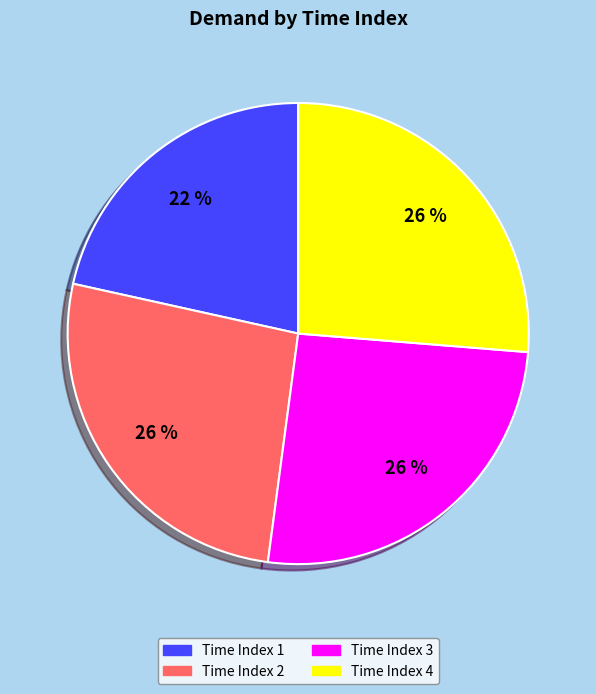

Combined, do Time Index 4 and Time Index 1 account for over 50%?

No